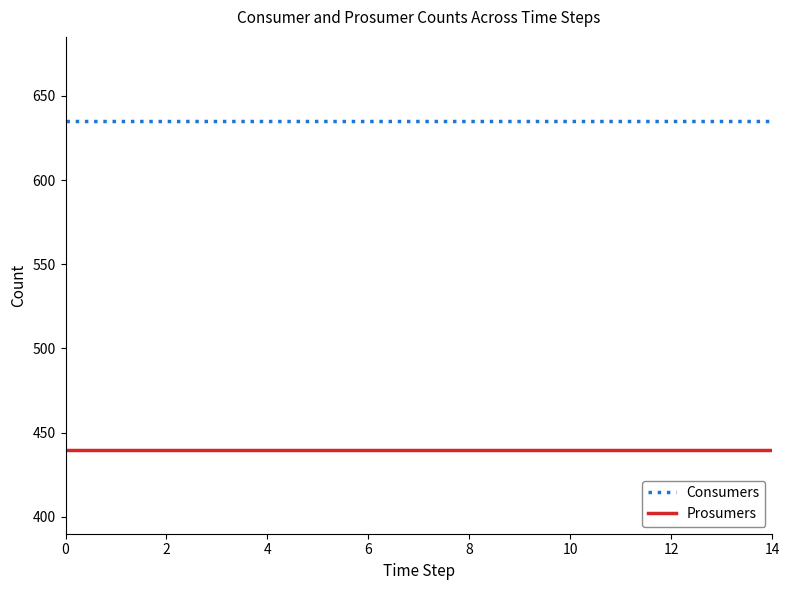

What is the lowest value of the Prosumers series?

440